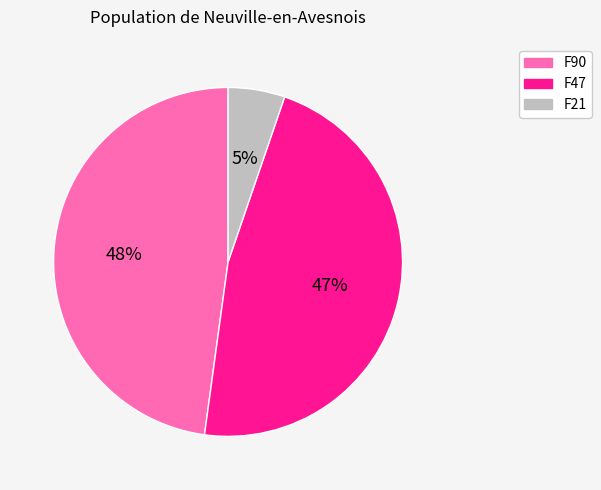

Which slice is the smallest?

F21